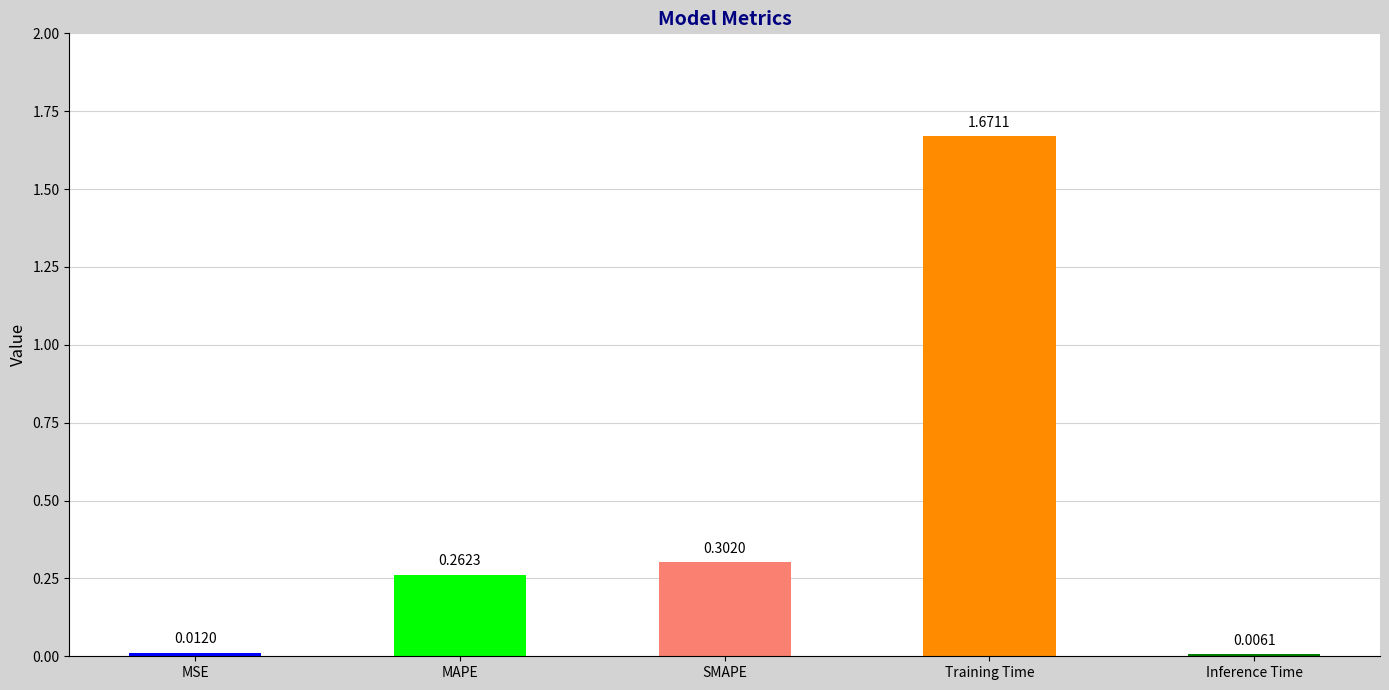

What is the average value?

0.5